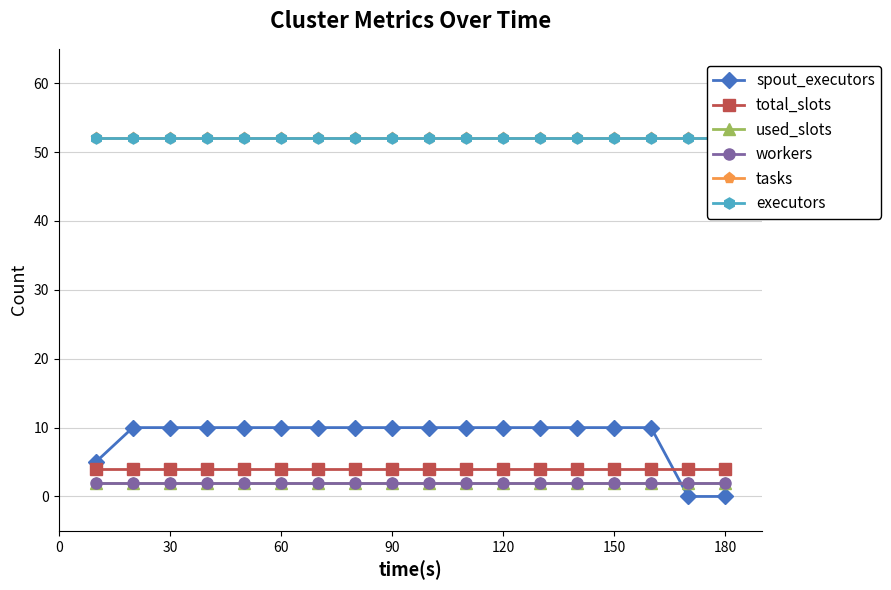

Reading left to right, extract all data points from this chart.

spout_executors: 5	10	10	10	10	10	10	10	10	10	10	10	10	10	10	10	0	0
total_slots: 4	4	4	4	4	4	4	4	4	4	4	4	4	4	4	4	4	4
used_slots: 2	2	2	2	2	2	2	2	2	2	2	2	2	2	2	2	2	2
workers: 2	2	2	2	2	2	2	2	2	2	2	2	2	2	2	2	2	2
tasks: 52	52	52	52	52	52	52	52	52	52	52	52	52	52	52	52	52	52
executors: 52	52	52	52	52	52	52	52	52	52	52	52	52	52	52	52	52	52